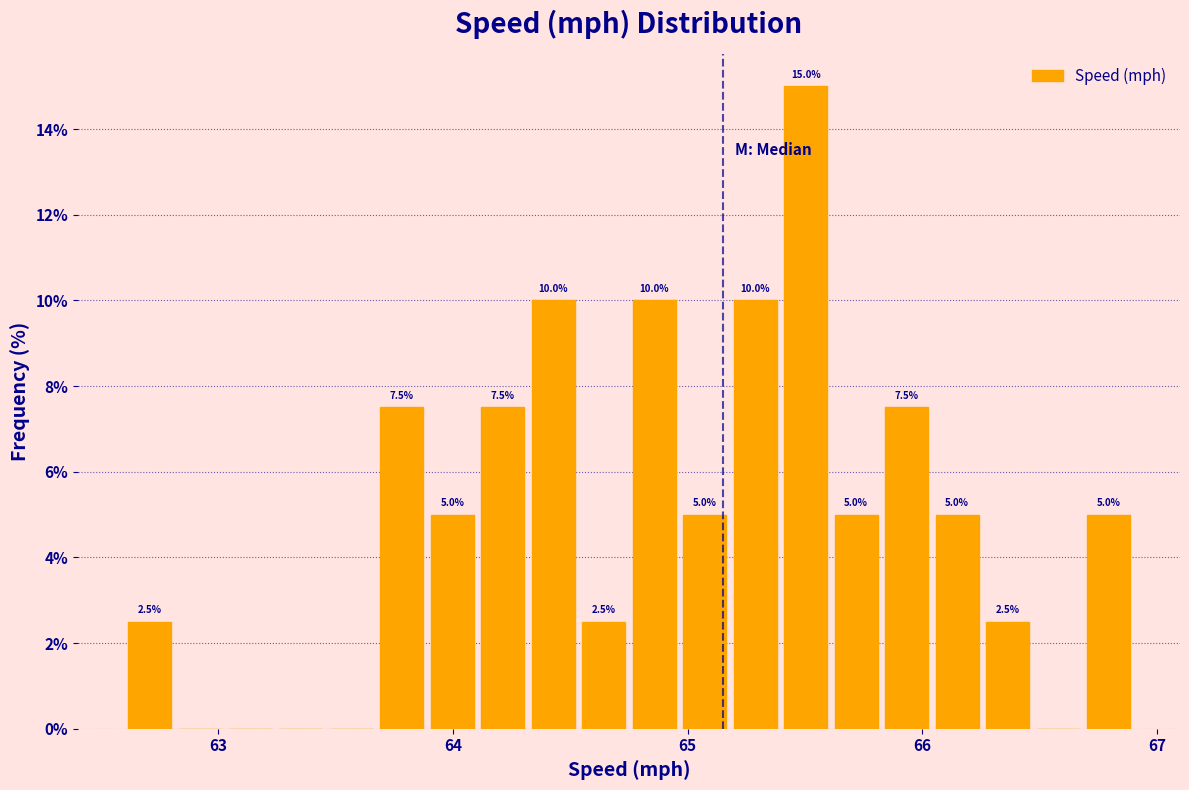

Around what value on the x-axis is the tallest bar? Give the approximate position of its centre, as read against the axis.

65.5